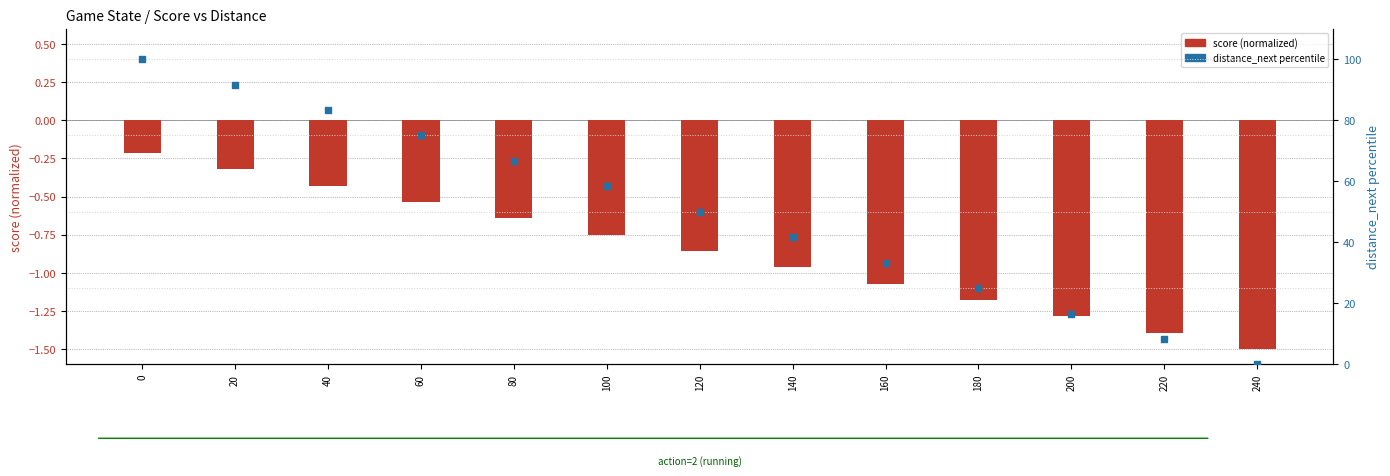

Which series contains the lowest Y value?

score (normalized)